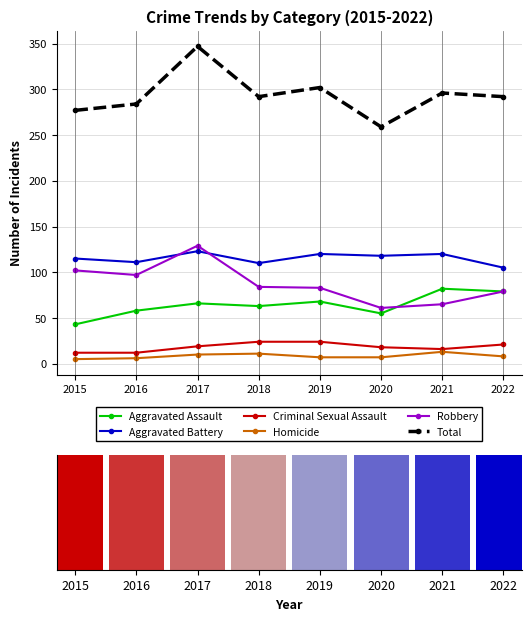

What is the highest value of the Aggravated Assault series?

82